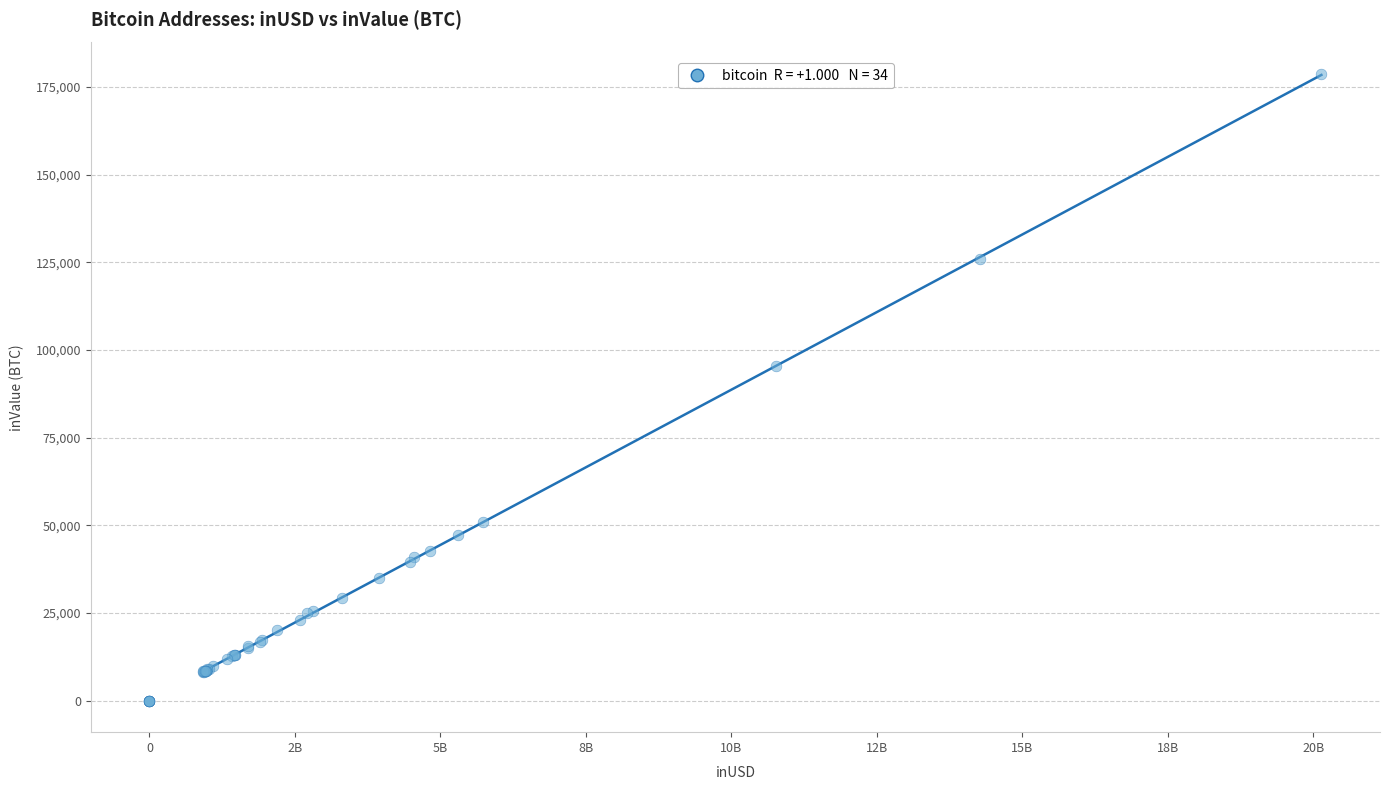

What Y value in the scatter plot is closest to 89377?

95420.8